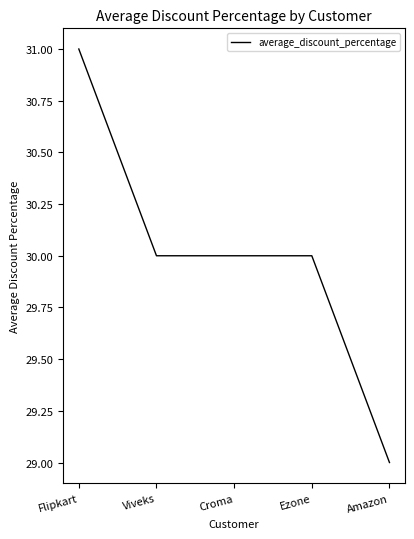

What position from the right is Ezone?

2